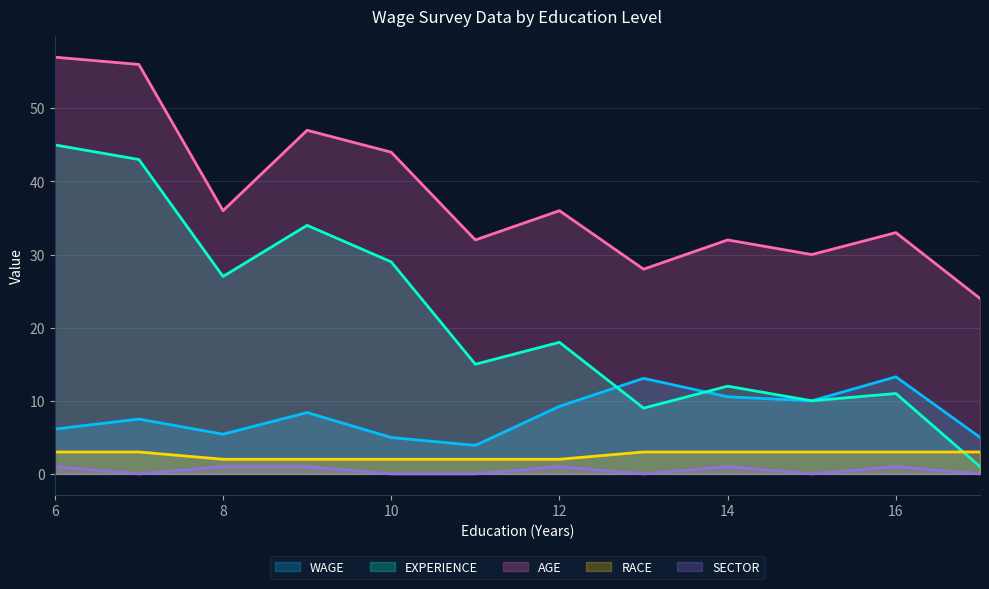

Which series changed the most between 9 and 12?

EXPERIENCE